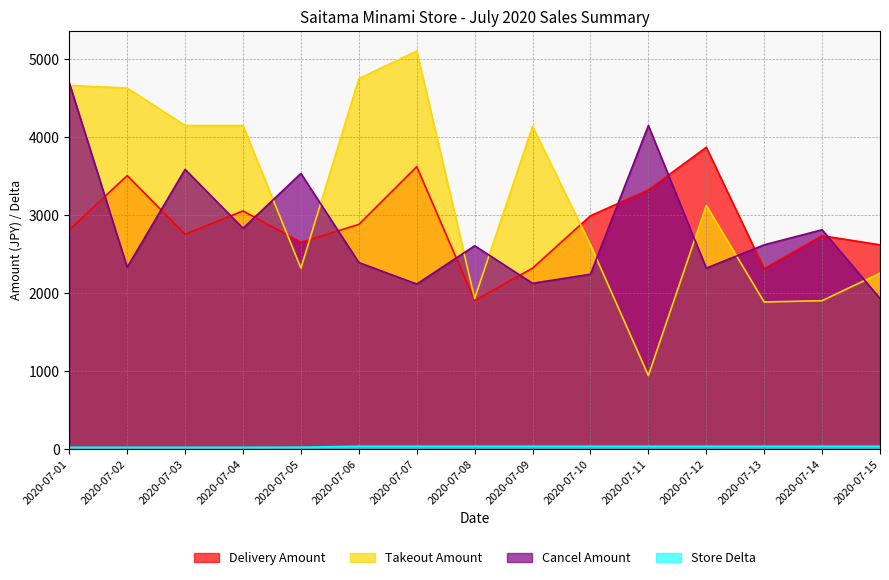

What is the maximum value shown in the chart?

5100